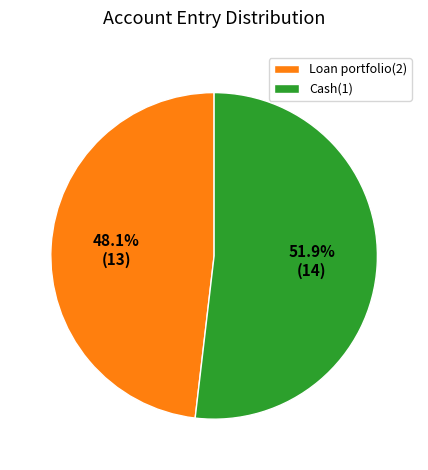

What is the ratio of the value at Cash(1) to the value at Loan portfolio(2)?

1.1